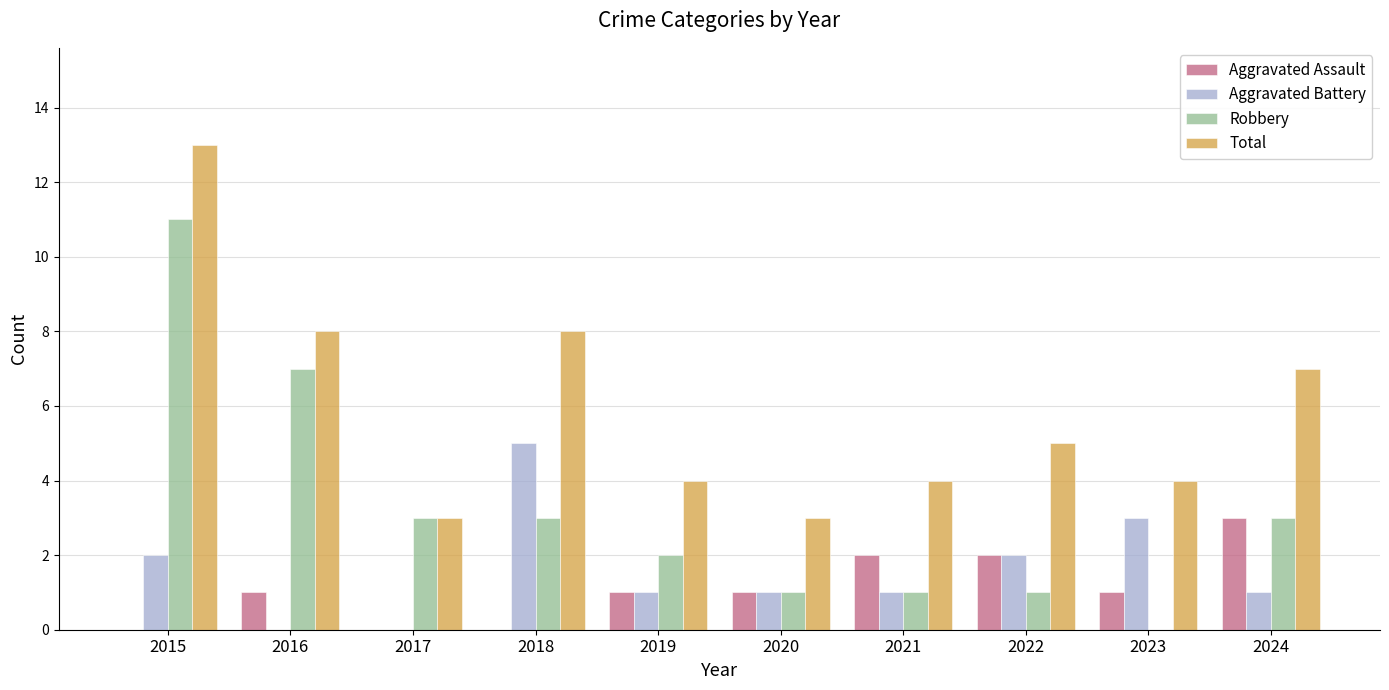

Reading left to right, extract all data points from this chart.

Aggravated Assault: 2015=0	2016=1	2017=0	2018=0	2019=1	2020=1	2021=2	2022=2	2023=1	2024=3
Aggravated Battery: 2015=2	2016=0	2017=0	2018=5	2019=1	2020=1	2021=1	2022=2	2023=3	2024=1
Robbery: 2015=11	2016=7	2017=3	2018=3	2019=2	2020=1	2021=1	2022=1	2023=0	2024=3
Total: 2015=13	2016=8	2017=3	2018=8	2019=4	2020=3	2021=4	2022=5	2023=4	2024=7